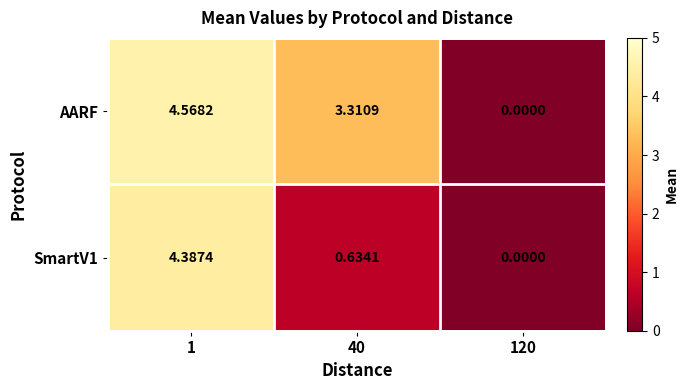

Which series has the widest spread of values?

AARF